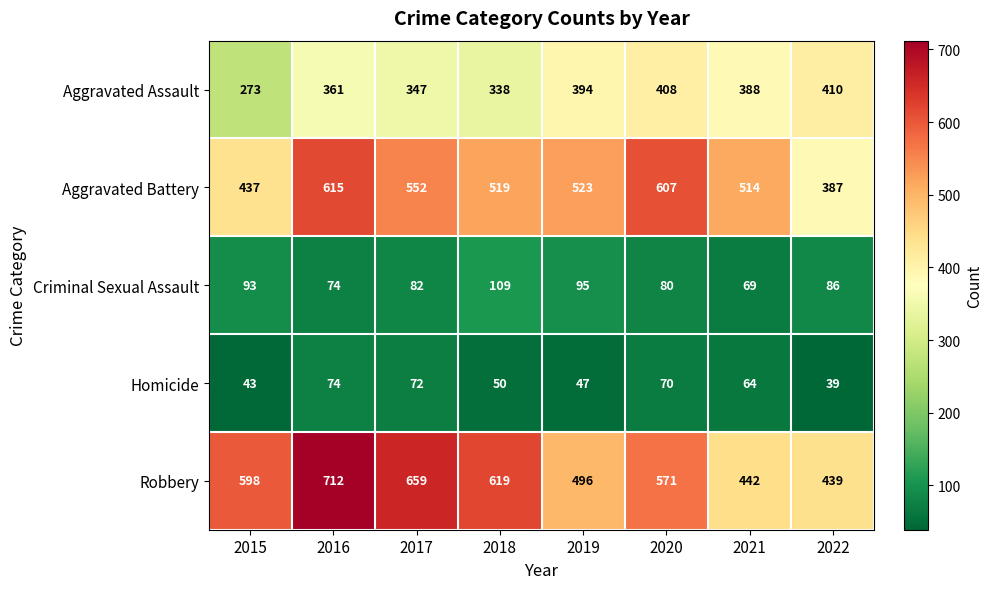

Which series has the widest spread of values?

Robbery